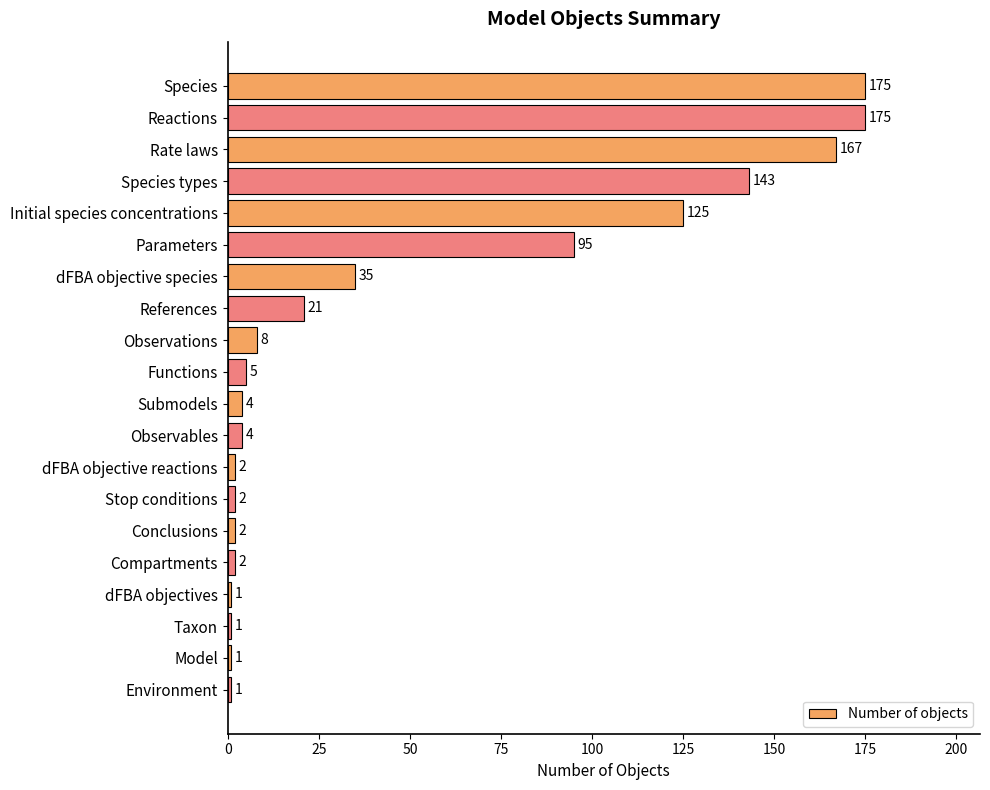

Reading top to bottom, list all the values displayed in this chart.

Species=175	Reactions=175	Rate laws=167	Species types=143	Initial species concentrations=125	Parameters=95	dFBA objective species=35	References=21	Observations=8	Functions=5	Submodels=4	Observables=4	dFBA objective reactions=2	Stop conditions=2	Conclusions=2	Compartments=2	dFBA objectives=1	Taxon=1	Model=1	Environment=1